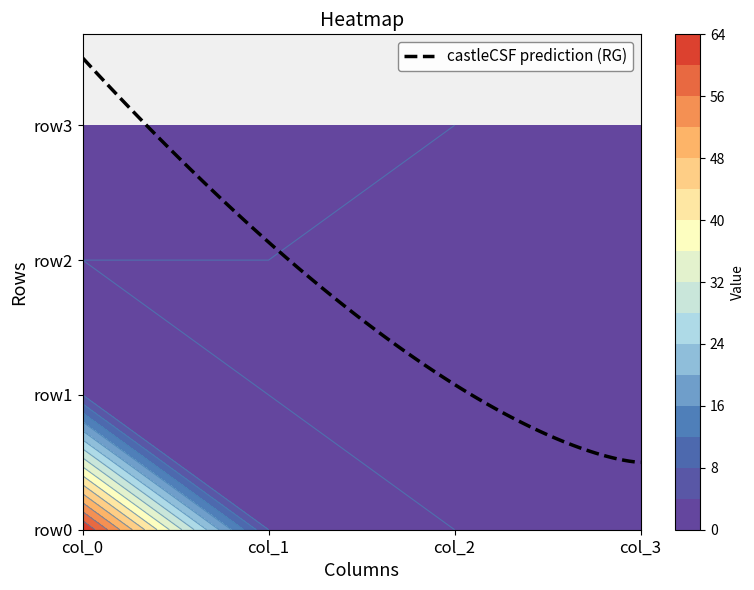

What is the difference between the highest and lowest values at col_0?

64